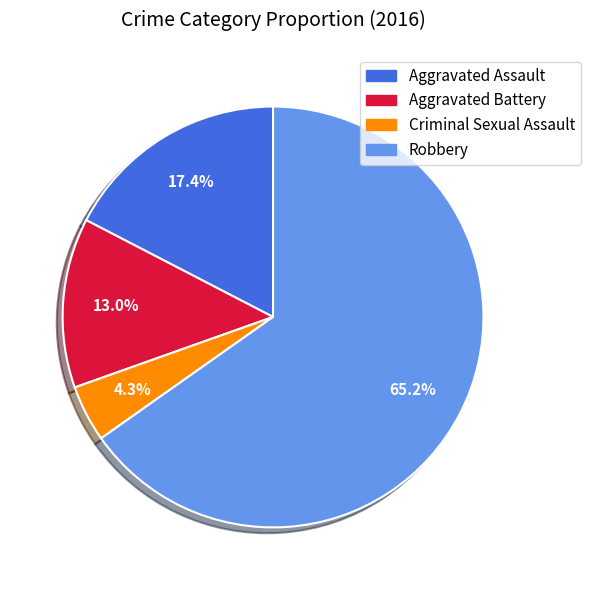

How many segments does this pie chart have?

4